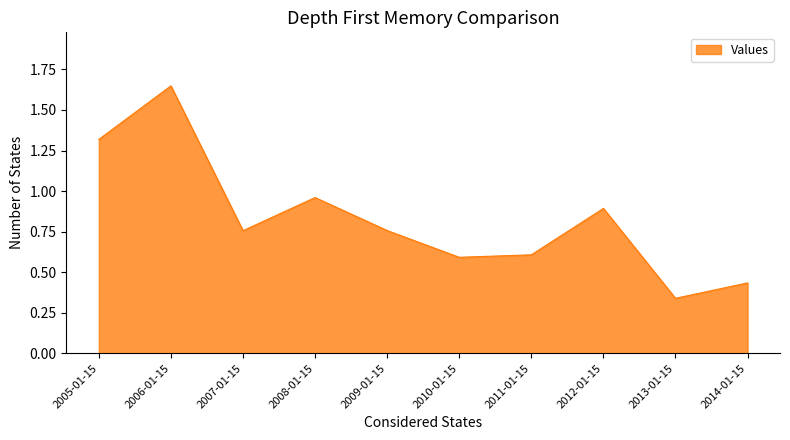

What is the change in value from 2008-01-15 to 2011-01-15?

-0.4